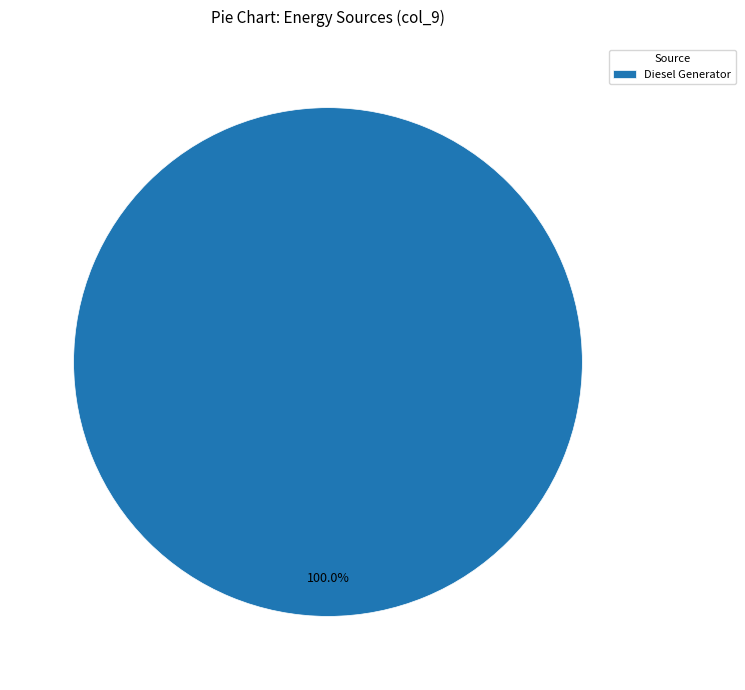

Which category accounts for the majority?

Diesel Generator